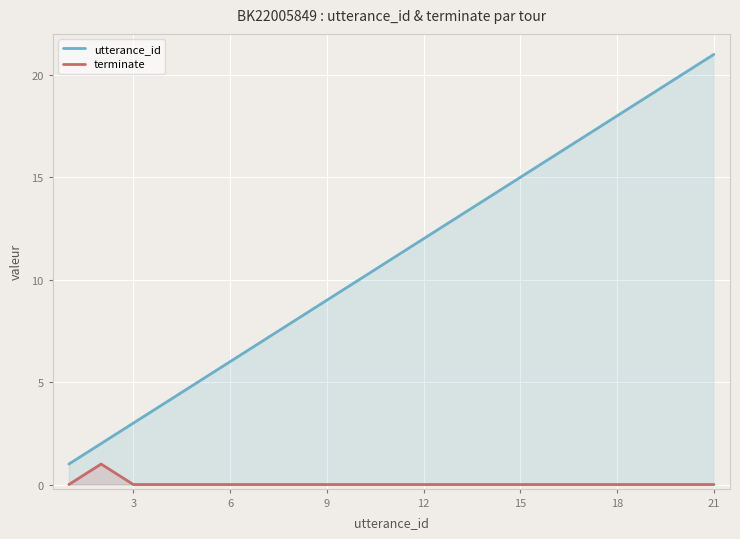

True or false: terminate and utterance_id intersect in this chart.

False